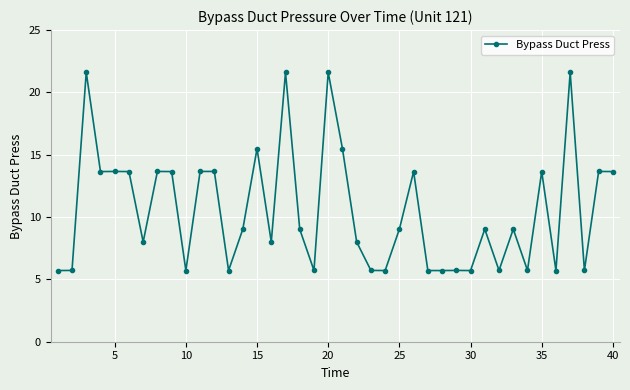

What is the difference between the maximum and minimum values?

15.9